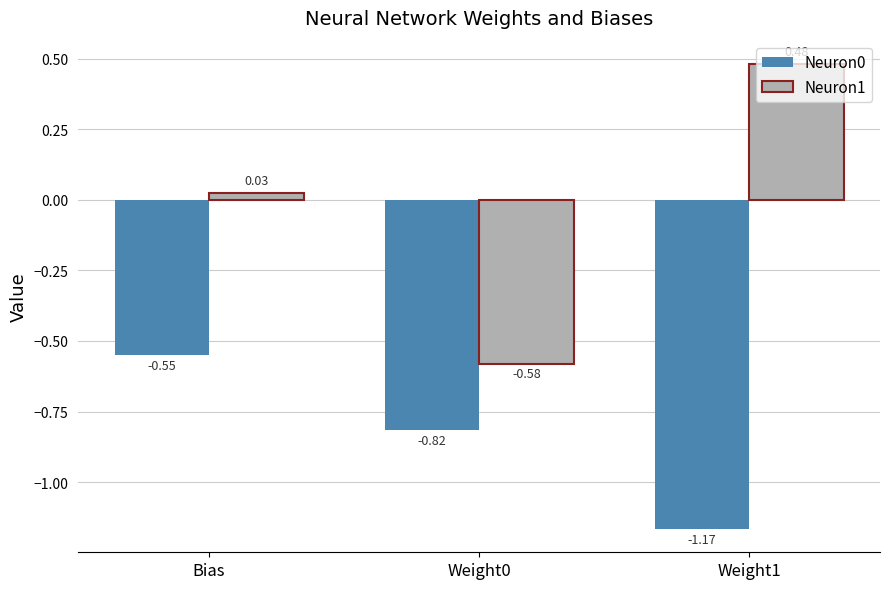

Is it true that Neuron1 equals -0.8 at Weight0?

False